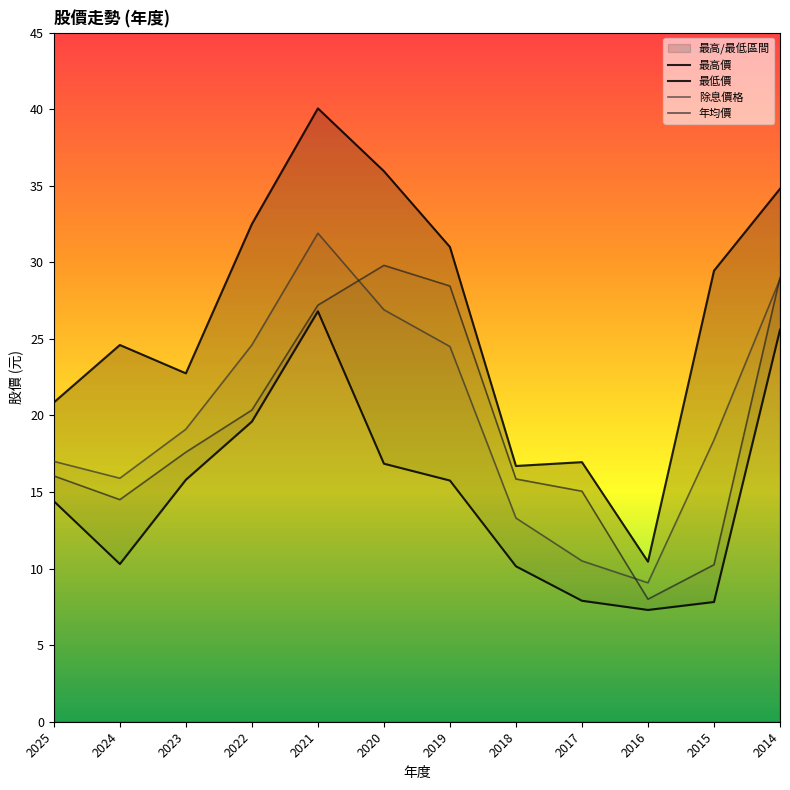

What are all the series names shown in the legend?

最高價, 最低價, 除息價格, 年均價